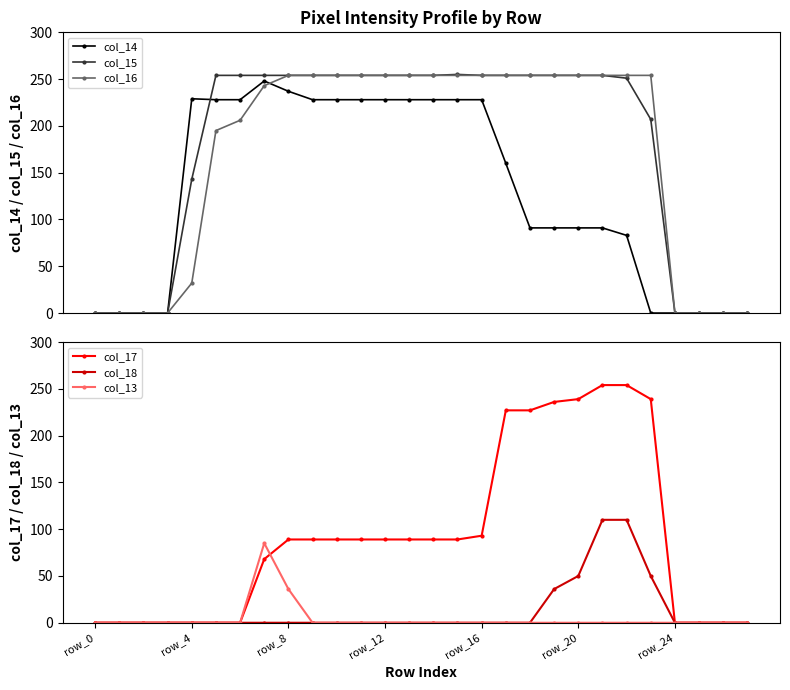

Reading left to right, extract all data points from this chart.

col_14: 0	0	0	0	229	228	228	248	237	228	228	228	228	228	228	228	228	160	91	91	91	91	83	0	0	0	0	0
col_15: 0	0	0	0	143	254	254	254	254	254	254	254	254	254	254	255	254	254	254	254	254	254	251	207	0	0	0	0
col_16: 0	0	0	0	32	195	206	243	254	254	254	254	254	254	254	254	254	254	254	254	254	254	254	254	0	0	0	0
col_17: 0	0	0	0	0	0	0	68	89	89	89	89	89	89	89	89	93	227	227	236	239	254	254	239	0	0	0	0
col_18: 0	0	0	0	0	0	0	0	0	0	0	0	0	0	0	0	0	0	0	36	50	110	110	50	0	0	0	0
col_13: 0	0	0	0	0	0	0	85	36	0	0	0	0	0	0	0	0	0	0	0	0	0	0	0	0	0	0	0